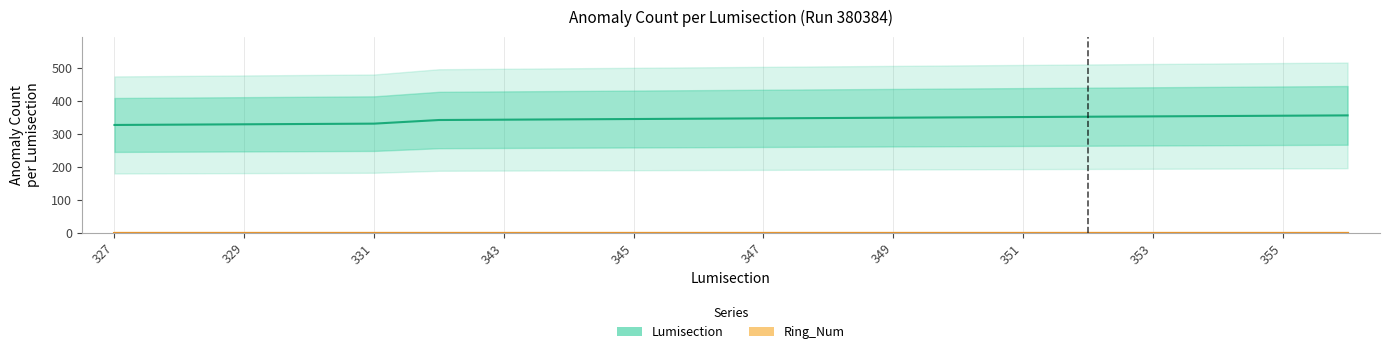

What is the minimum value for Lumisection?

327